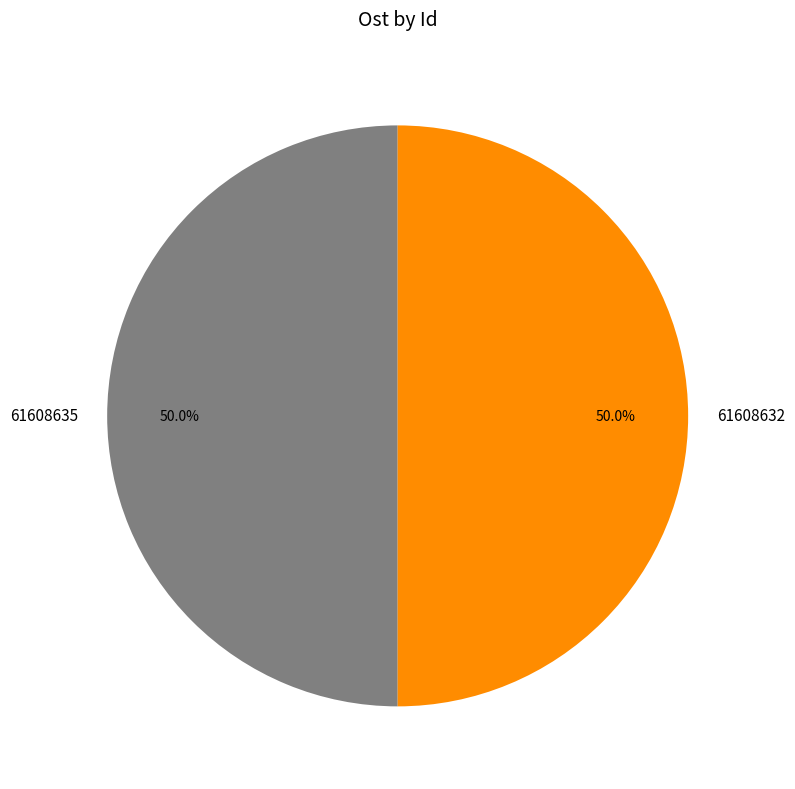

To the nearest percent, what is the average slice percentage?

50%